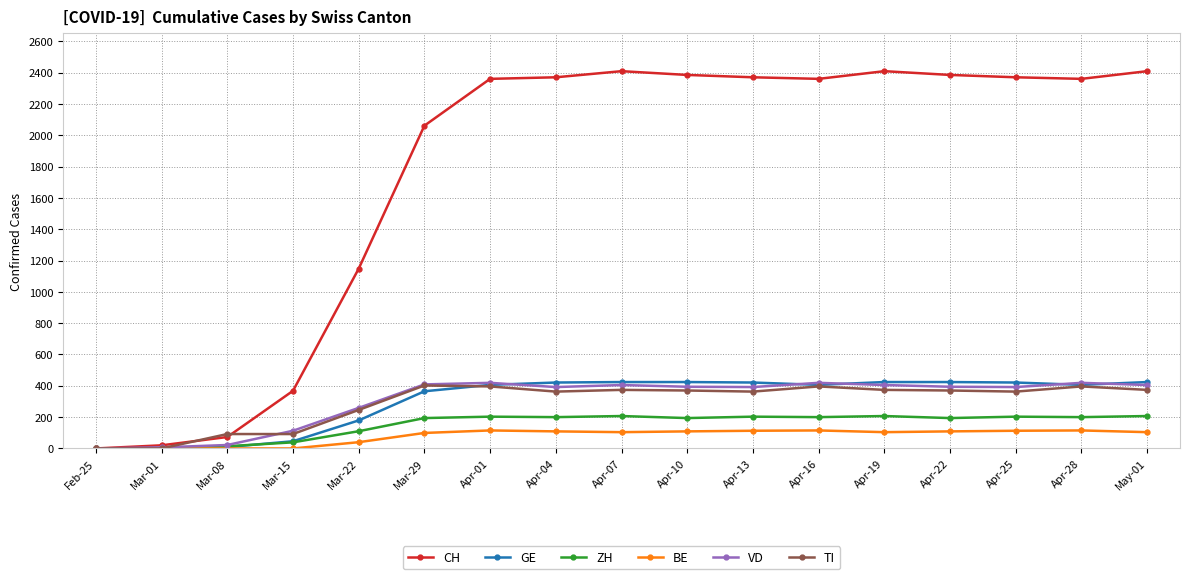

Where is GE nearest to the value 212?

Mar-22